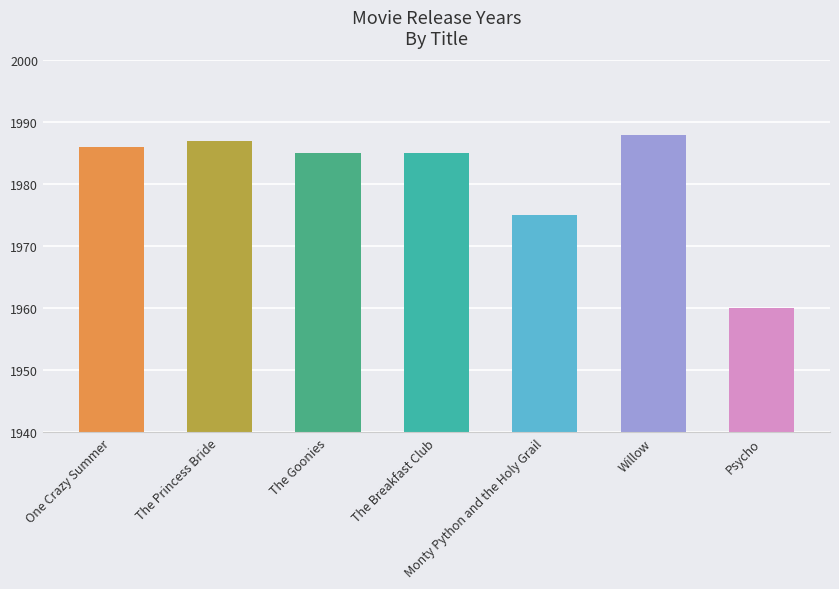

Is it true that the value at The Breakfast Club is 1985?

True